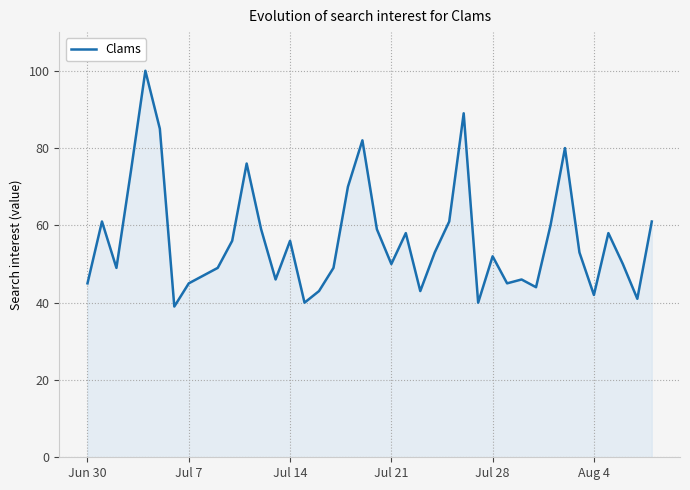

Count the number of categories in the chart.

40